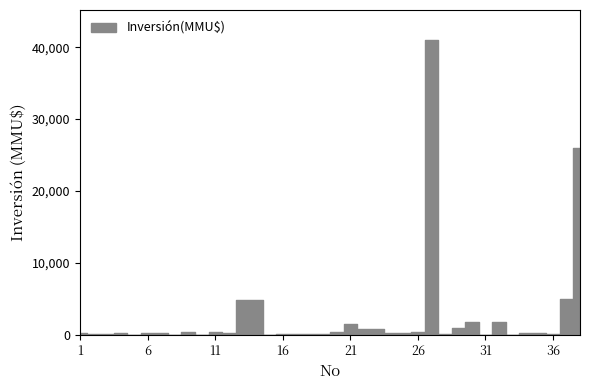

What is the change in value from 14 to 15?

-4800